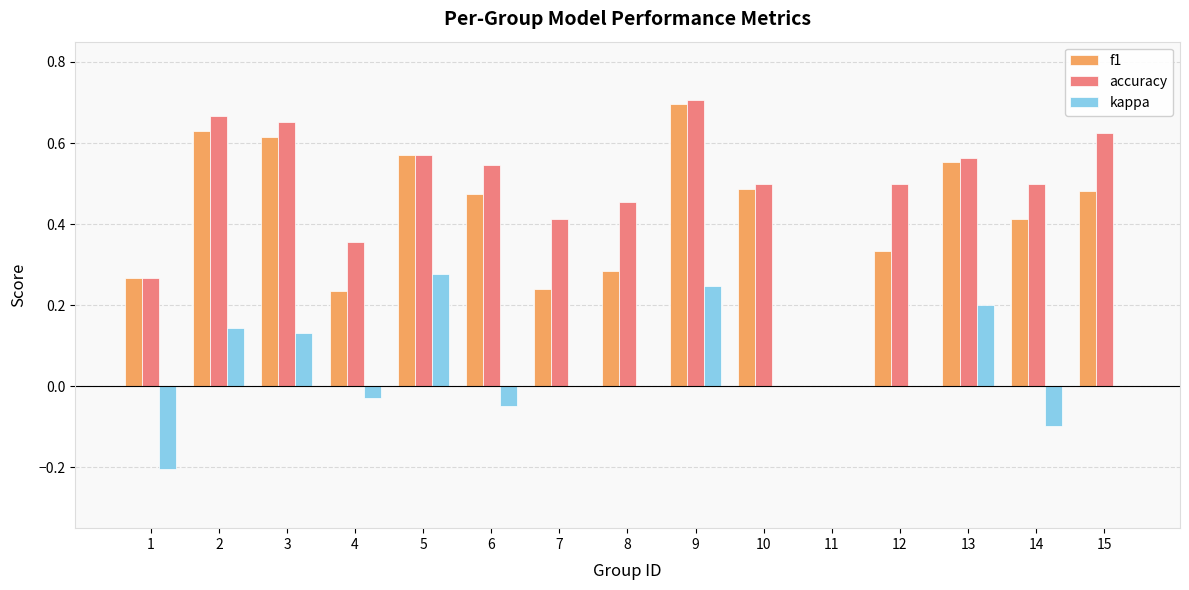

At which category is the sum across all series the highest?

9